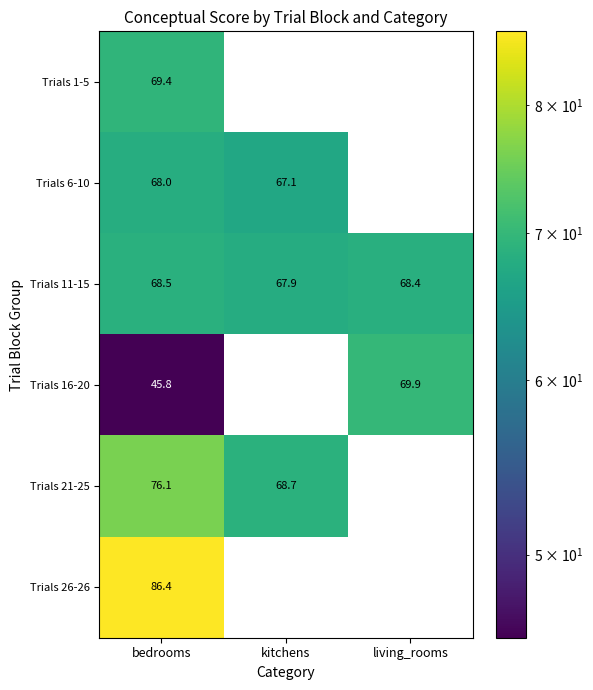

What is the sum of all Trials 26-26 values?

86.4